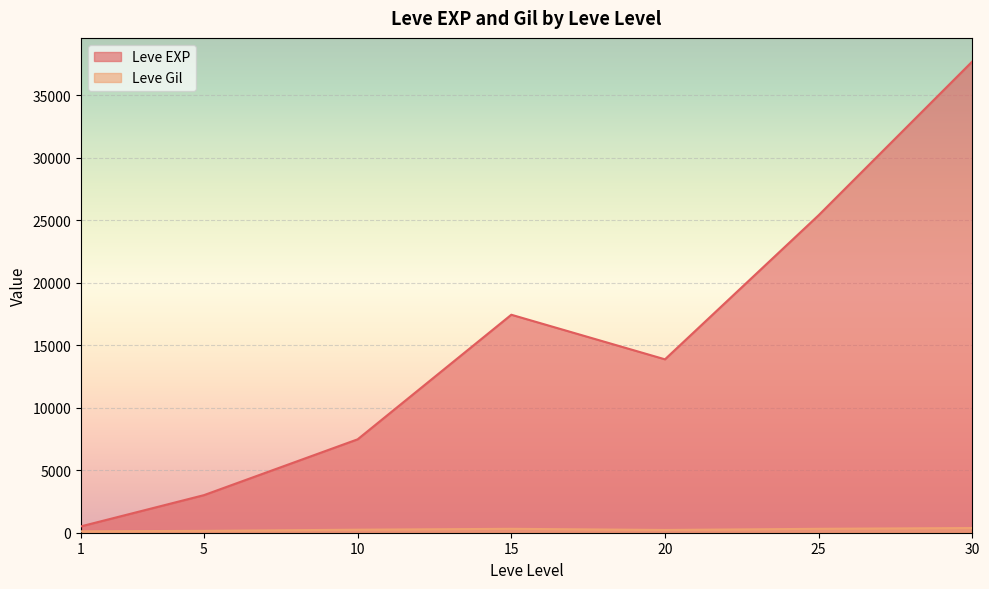

Between 20 and 30, which series saw the biggest shift?

Leve EXP